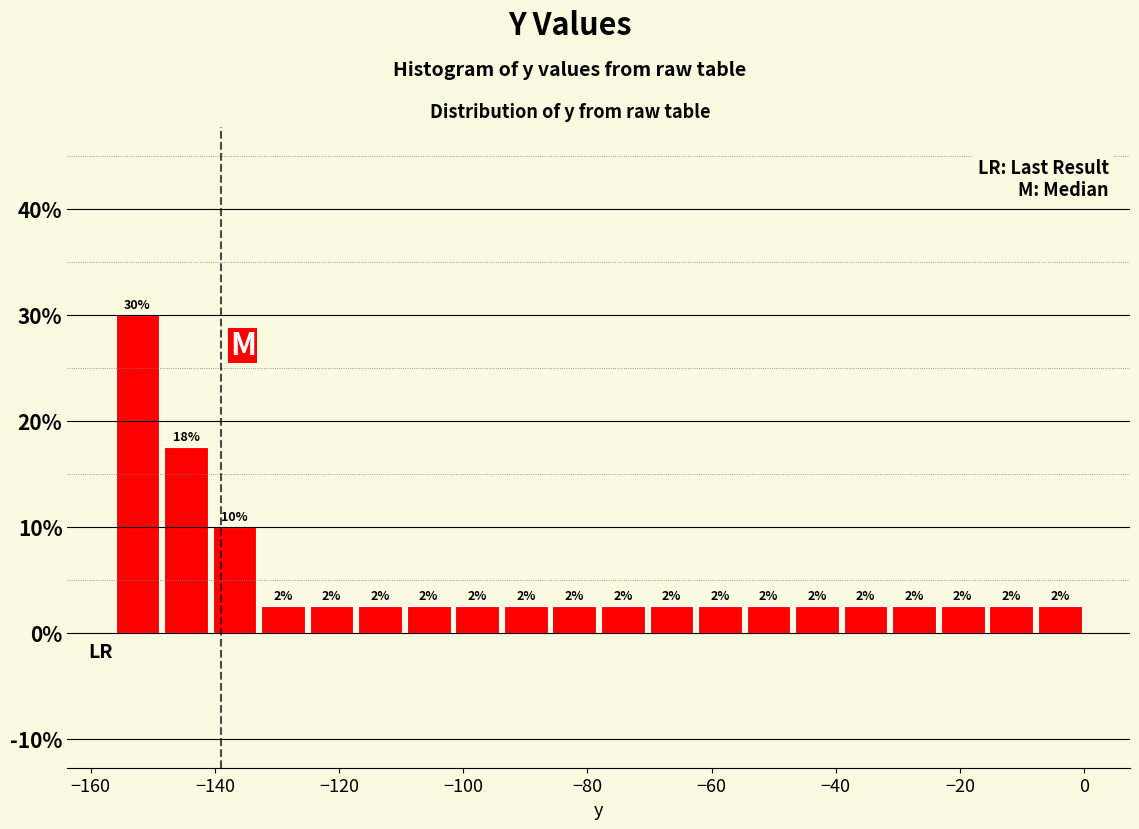

Read against the x-axis, roughly where is the centre of the tallest bar?

-152